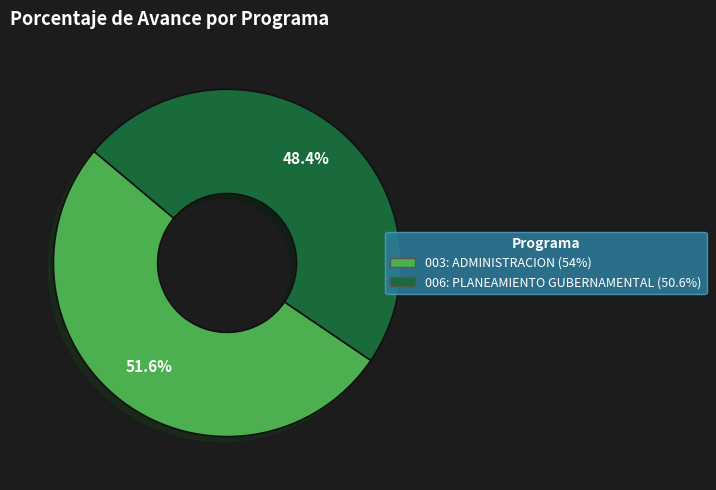

The 003: ADMINISTRACION slice represents 42% of the pie. True or false?

False